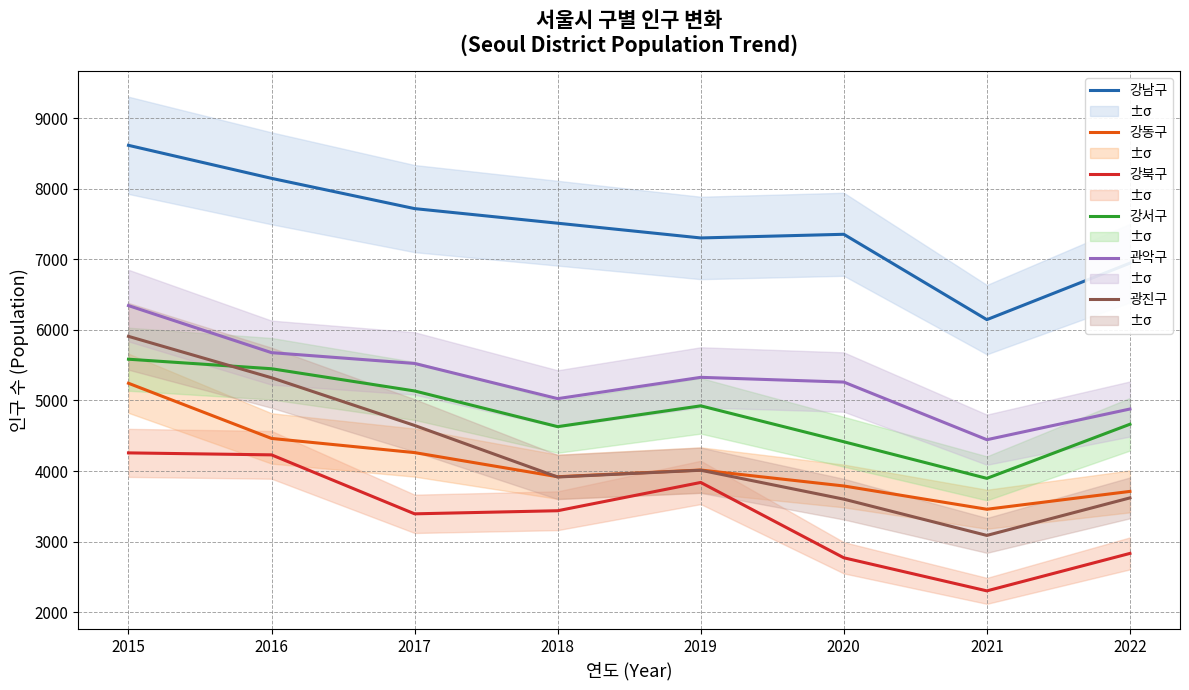

Reading left to right, transcribe all the data shown in this chart.

강남구: 8617	8149	7720	7513	7304	7356	6146	6947
강동구: 5244	4462	4261	3919	4014	3788	3458	3711
강북구: 4257	4229	3393	3437	3838	2770	2301	2832
강서구: 5585	5450	5135	4629	4924	4415	3896	4663
관악구: 6345	5678	5525	5026	5328	5261	4444	4879
광진구: 5909	5322	4646	3915	4011	3601	3087	3619